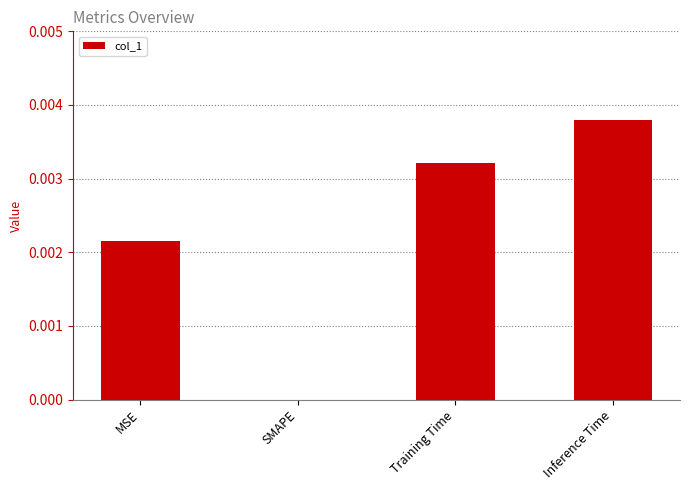

The value at MSE is 0.0. True or false?

True